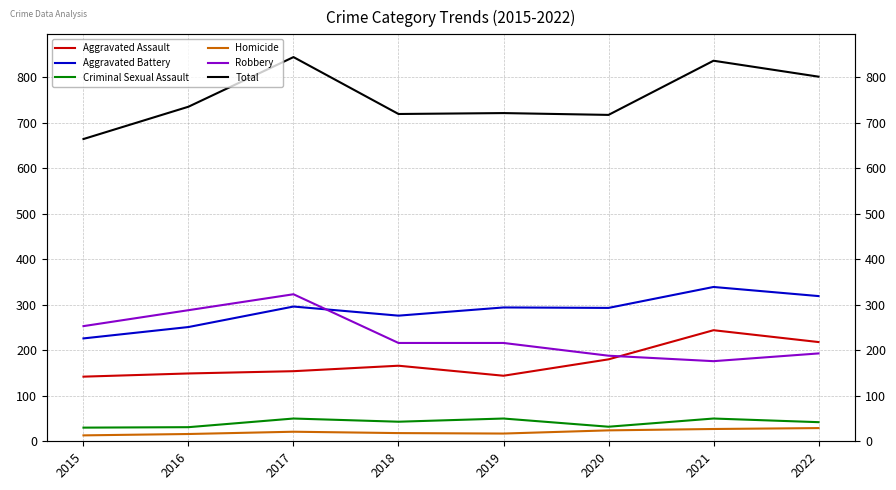

At which category is the sum across all series the highest?

2017